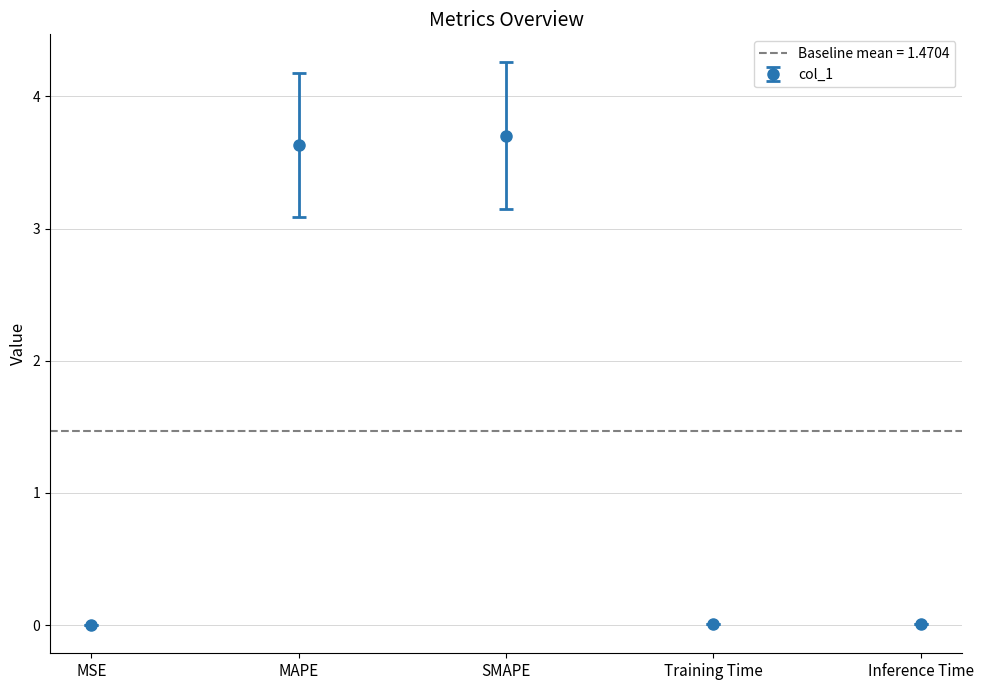

What position from the left is MSE?

1